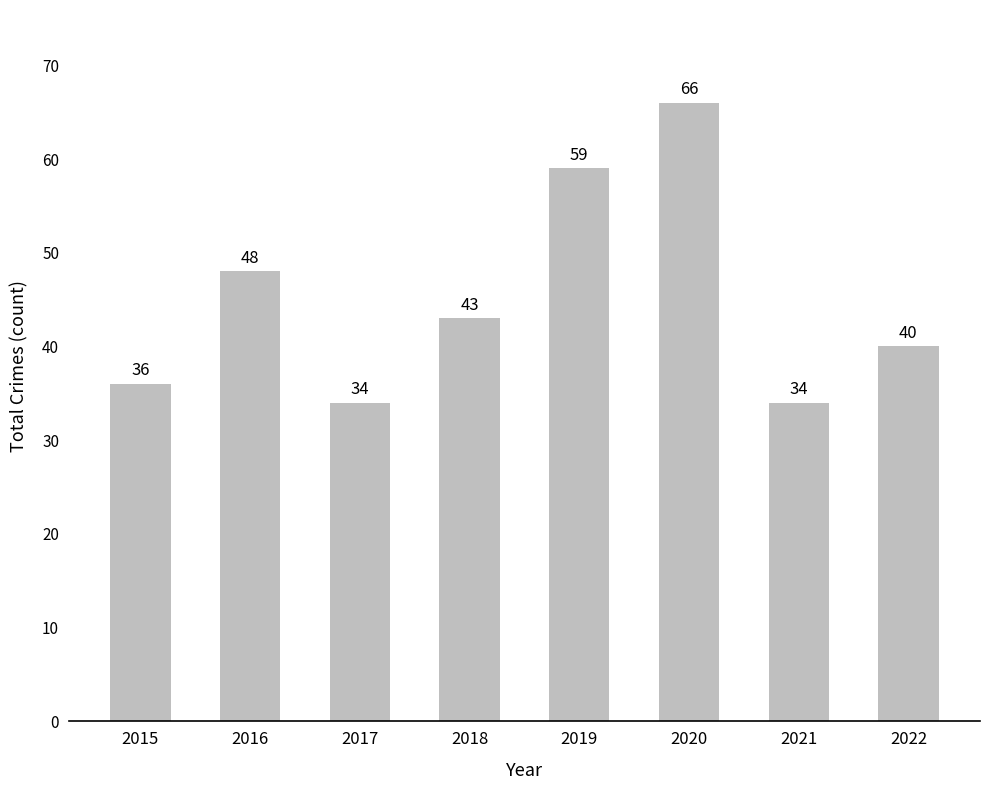

Where does the data first go above 43?

2016